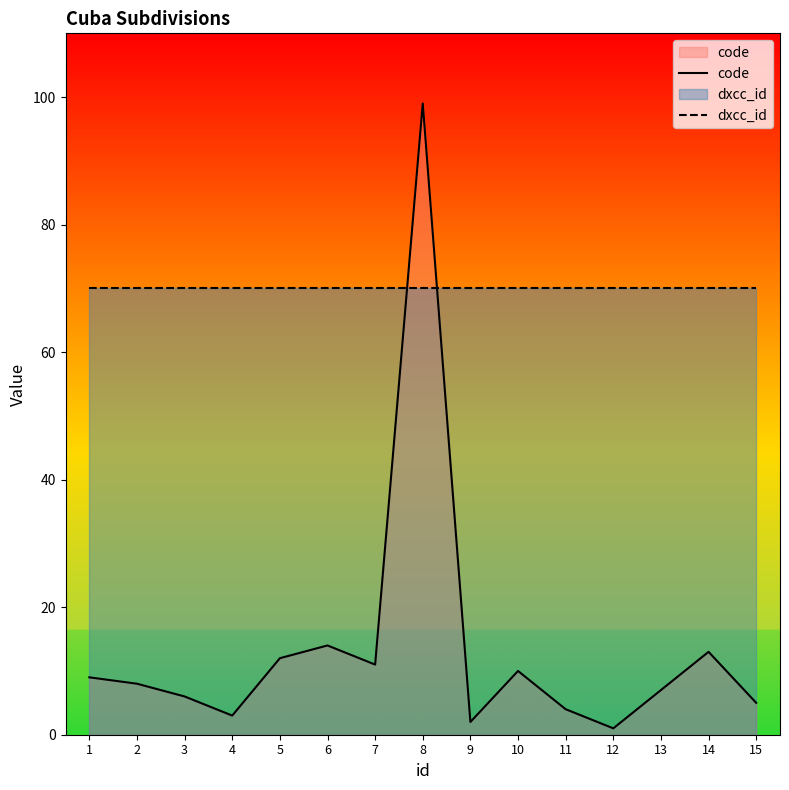

Does the chart have visible grid lines?

No